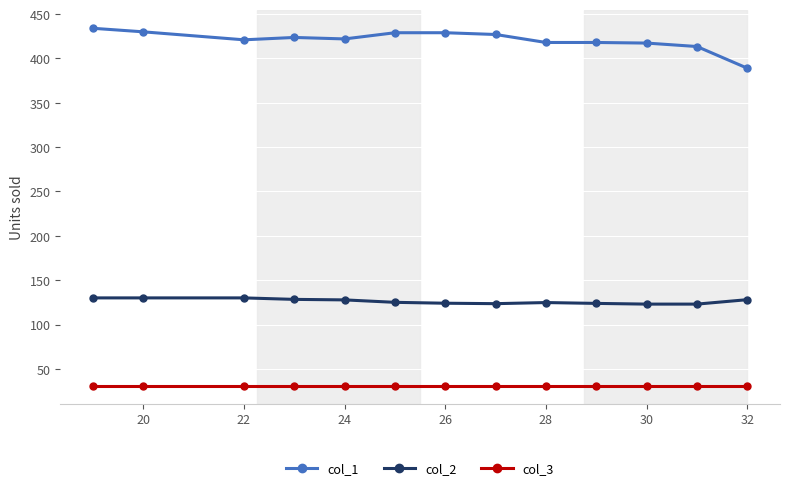

True or false: col_2 and col_3 intersect in this chart.

False